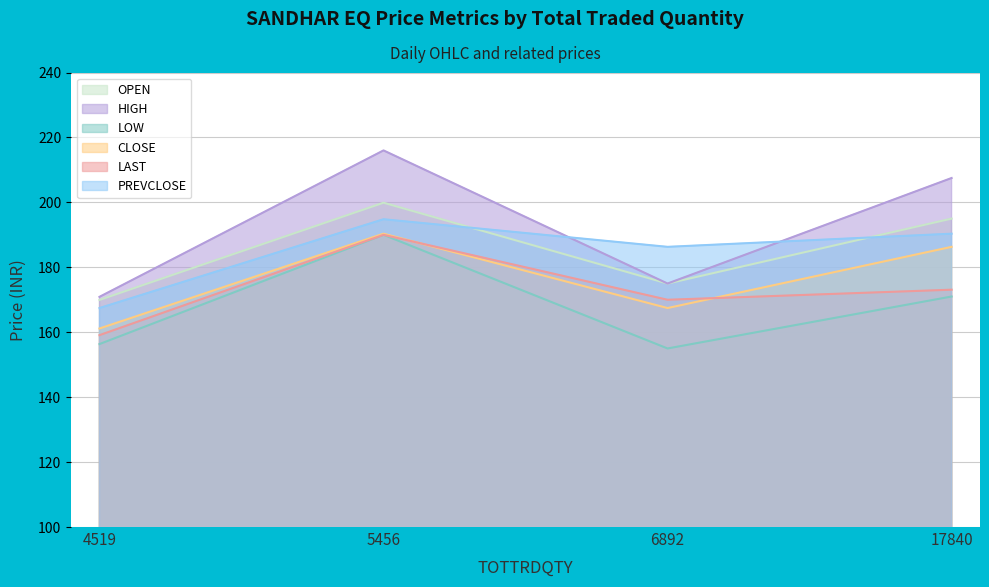

At how many categories does at least one series exceed 181?

3